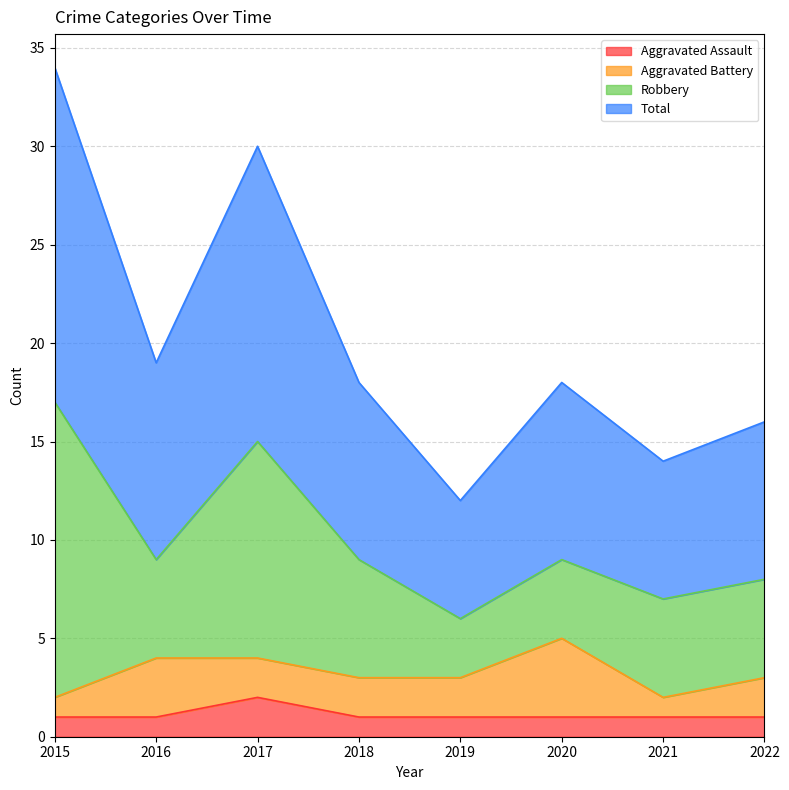

What are all the series names shown in the legend?

Aggravated Assault, Aggravated Battery, Robbery, Total